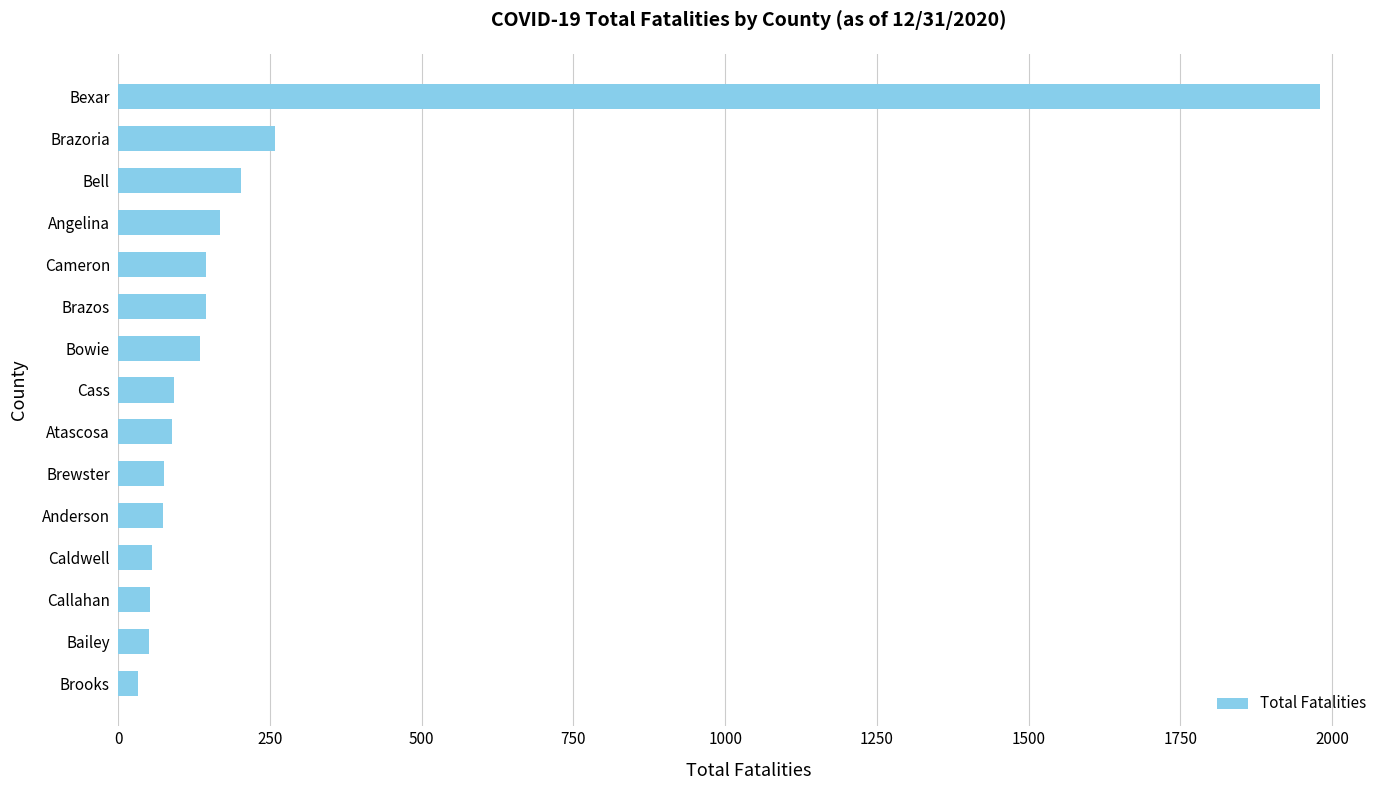

Which label corresponds to the largest value in the chart?

Bexar